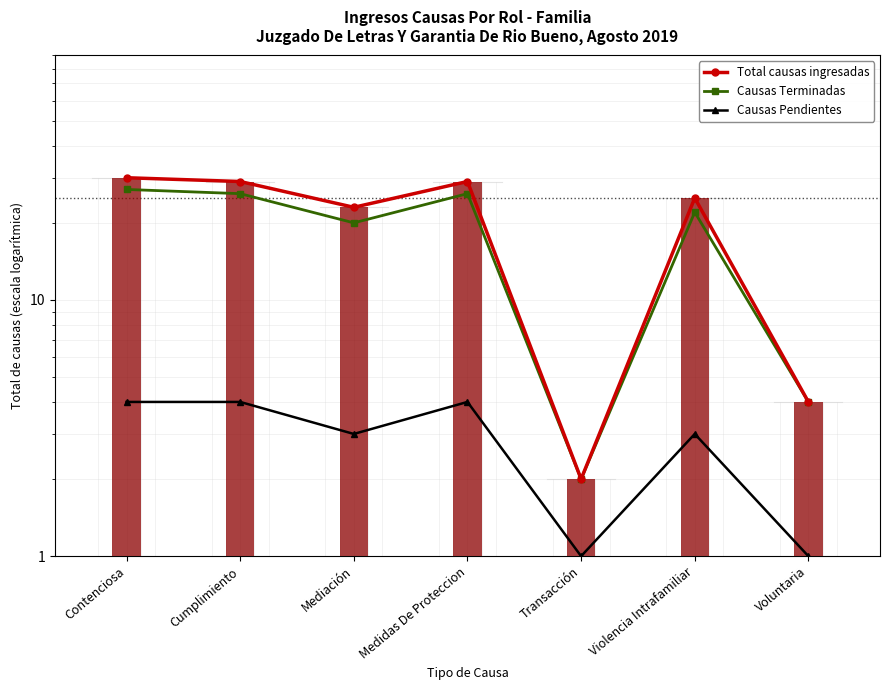

What position from the left is Medidas De Proteccion?

4